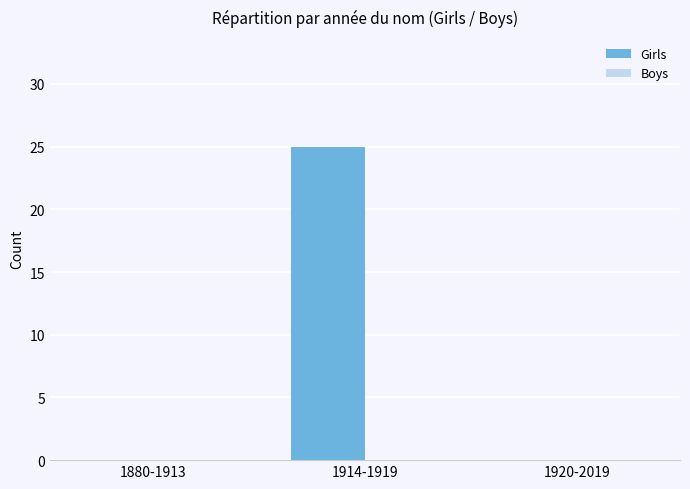

What is the sum of the values at 1880-1913 and 1914-1919?

25